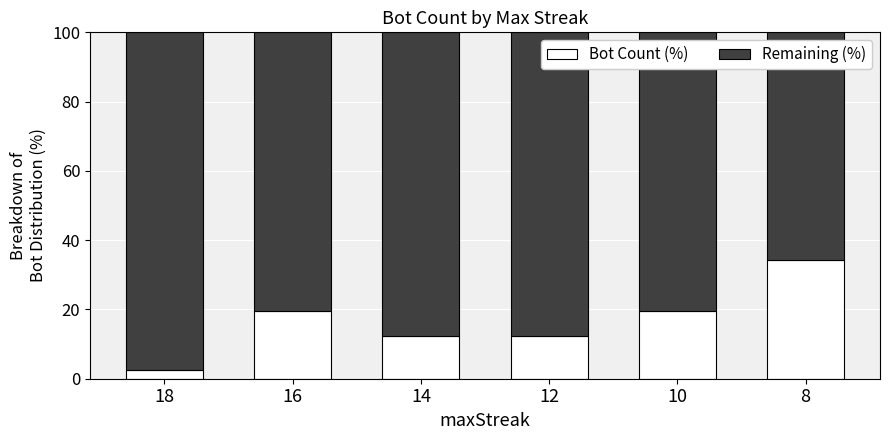

Reading left to right, what are the values for Bot Count (%)?

2.4	19.5	12.2	12.2	19.5	34.1